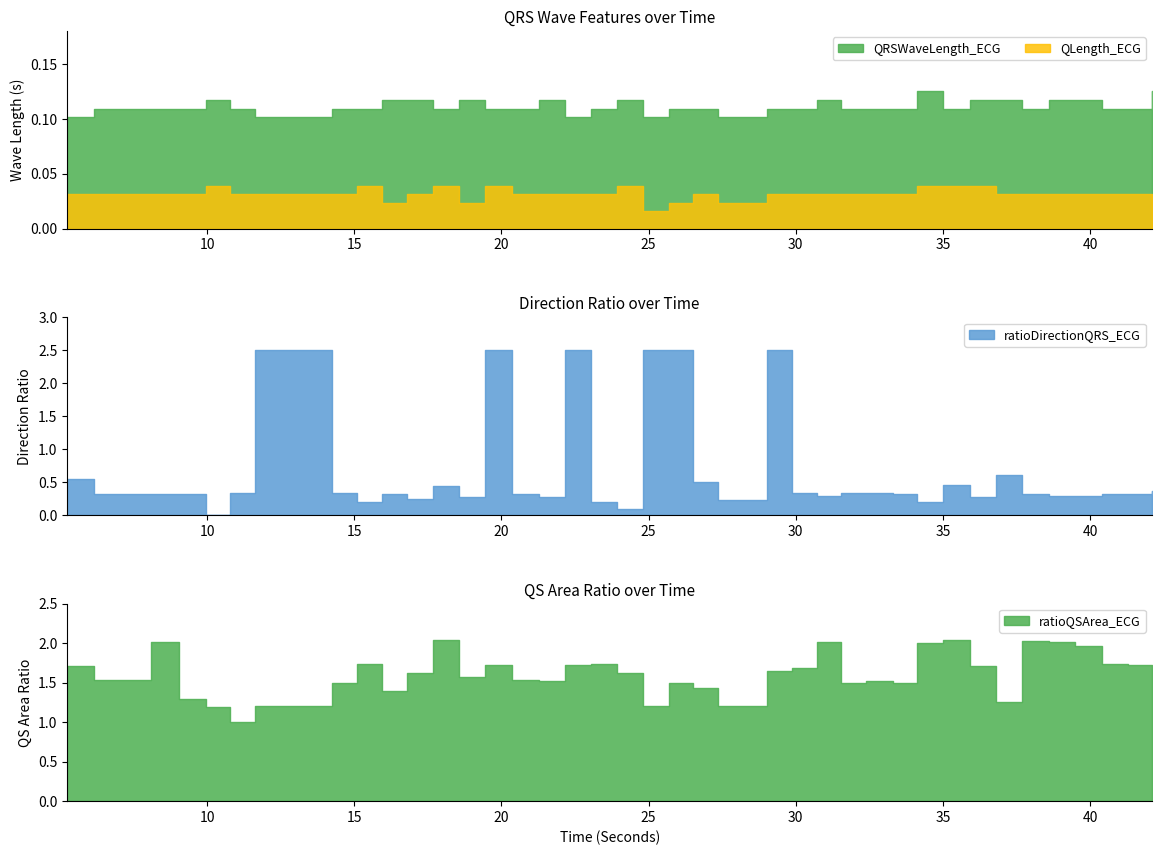

True or false: QLength_ECG and ratioDirectionQRS_ECG intersect in this chart.

True